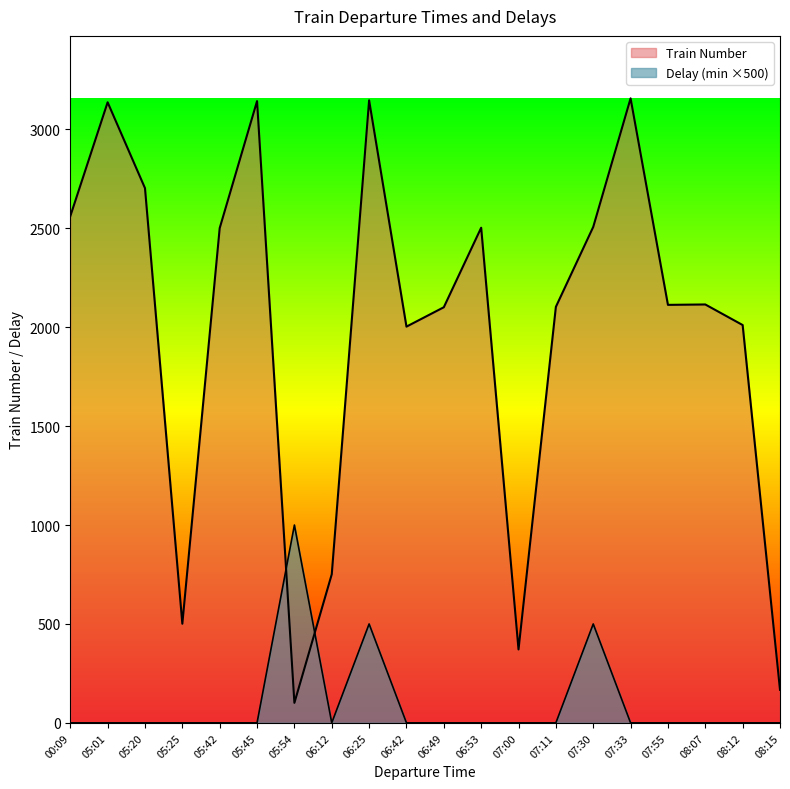

What position from the right is 05:54?

14